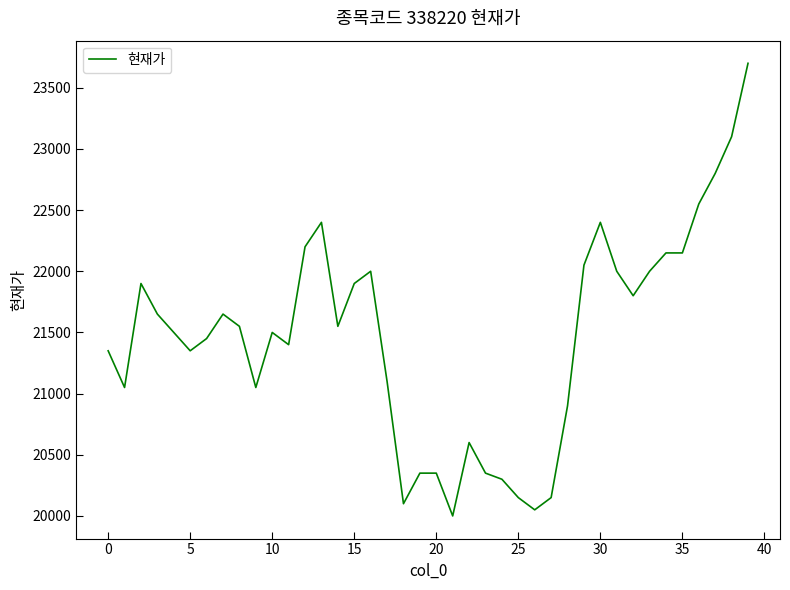

True or false: the data has more than 0 interior local peaks.

True